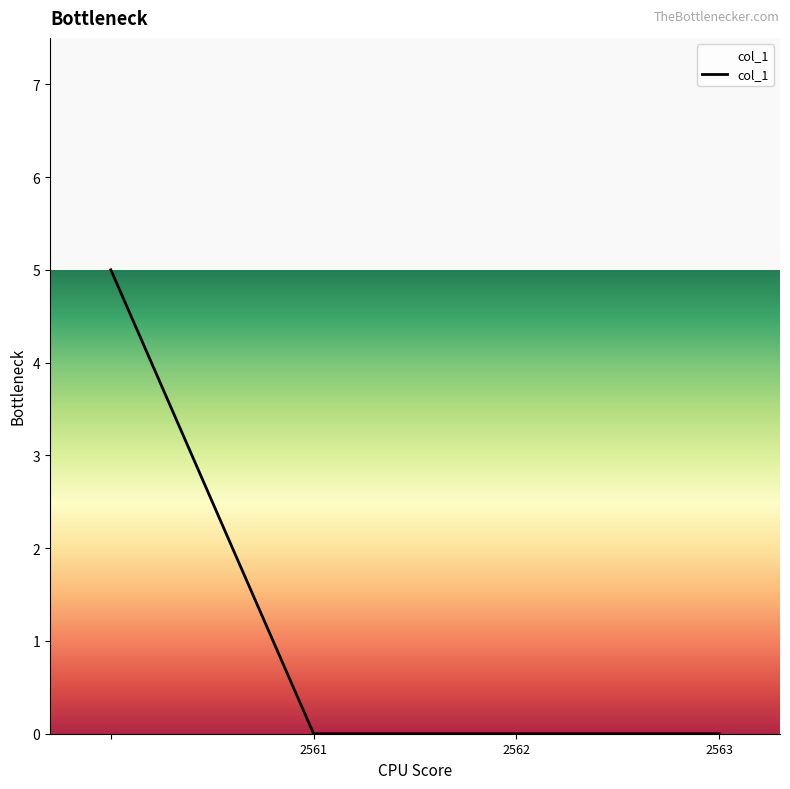

What is the sum of all values?

5